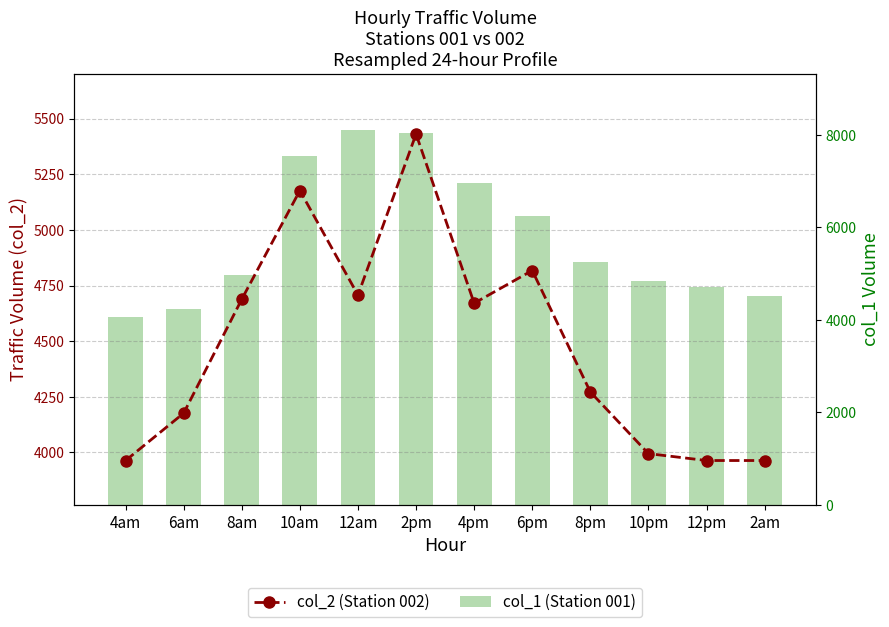

Reading left to right, list all the values displayed in this chart.

col_2 (Station 002): 3963.9	4176.7	4688.6	5176.8	4707.0	5430.7	4670.5	4817.5	4272.1	3994.9	3963.9	3963.9
col_1 (Station 001): 4062.4	4224.0	4972.8	7537.6	8111.4	8044.0	6970.9	6249.9	5242.5	4845.0	4714.1	4520.1